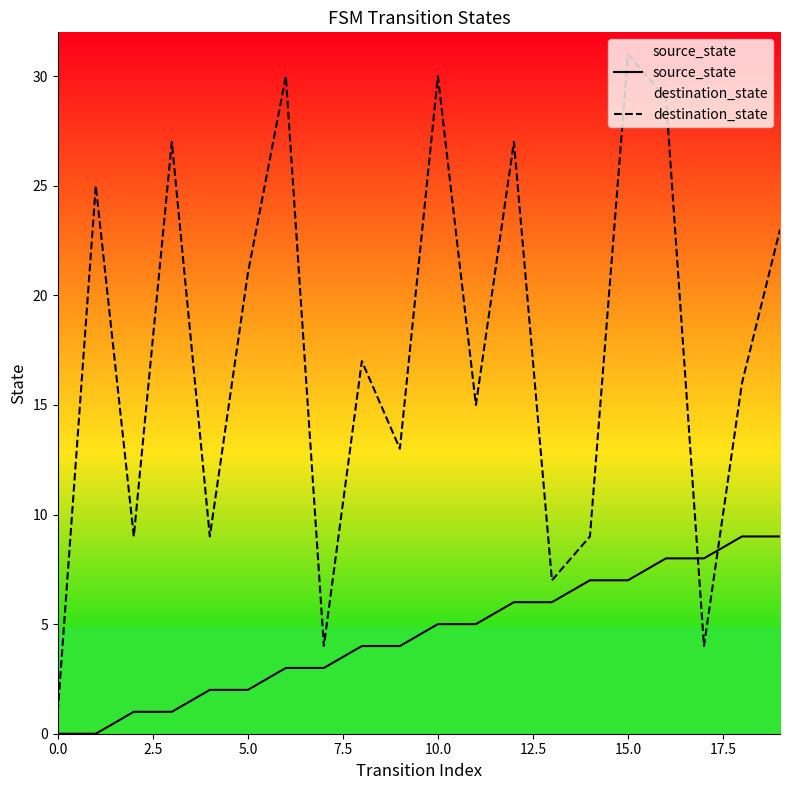

Which series has the largest total across all categories?

destination_state